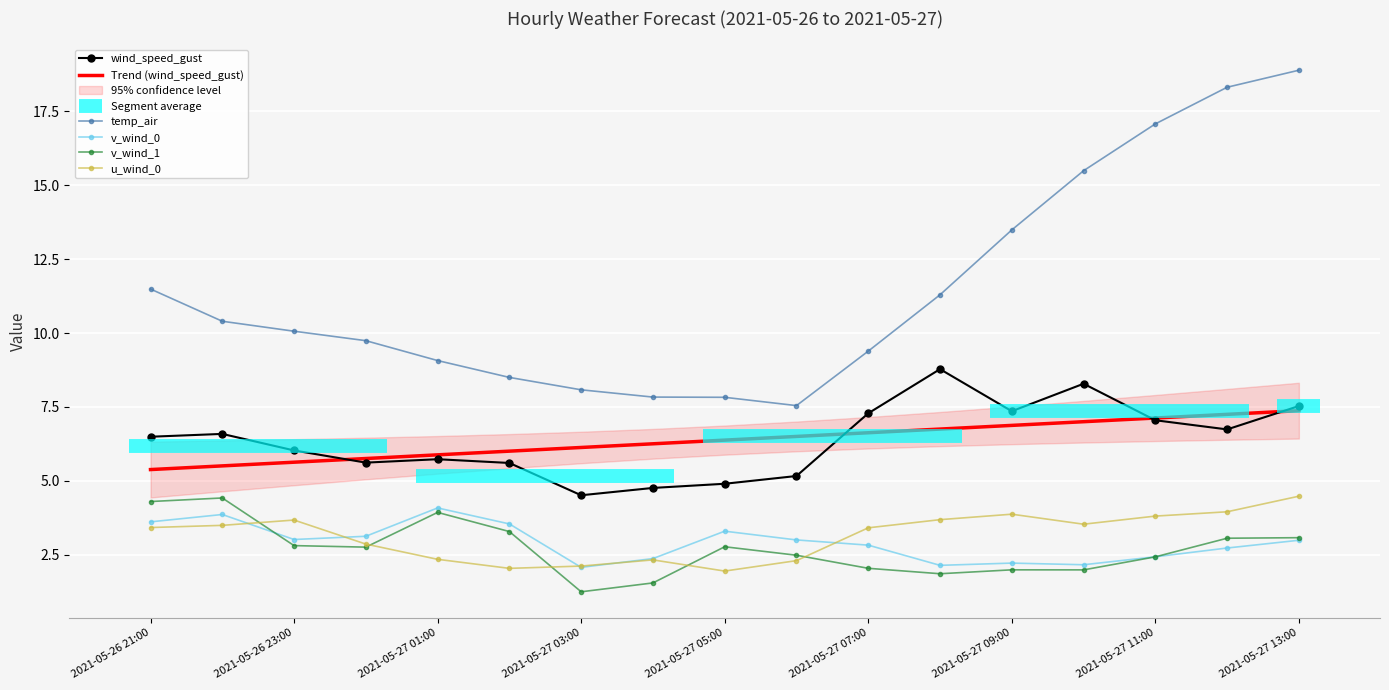

Which category has the lowest value in the Trend (wind_speed_gust) series?

2021-05-26 21:00